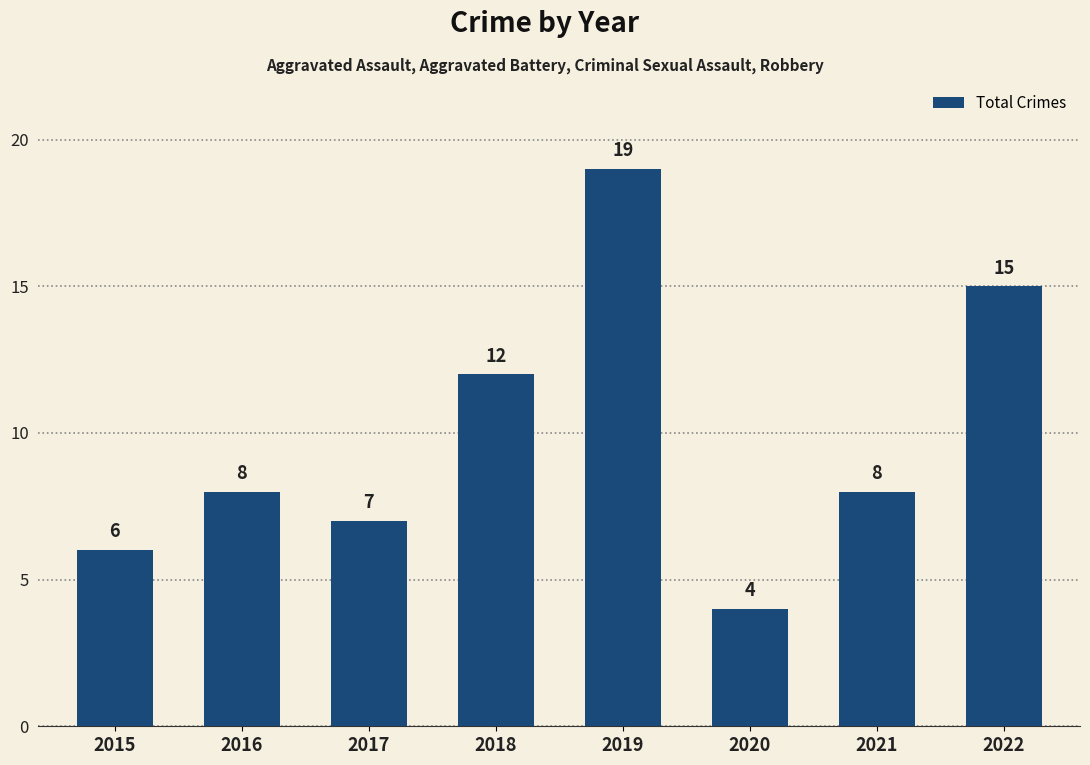

What is the ratio of the value at 2020 to the value at 2021?

0.5